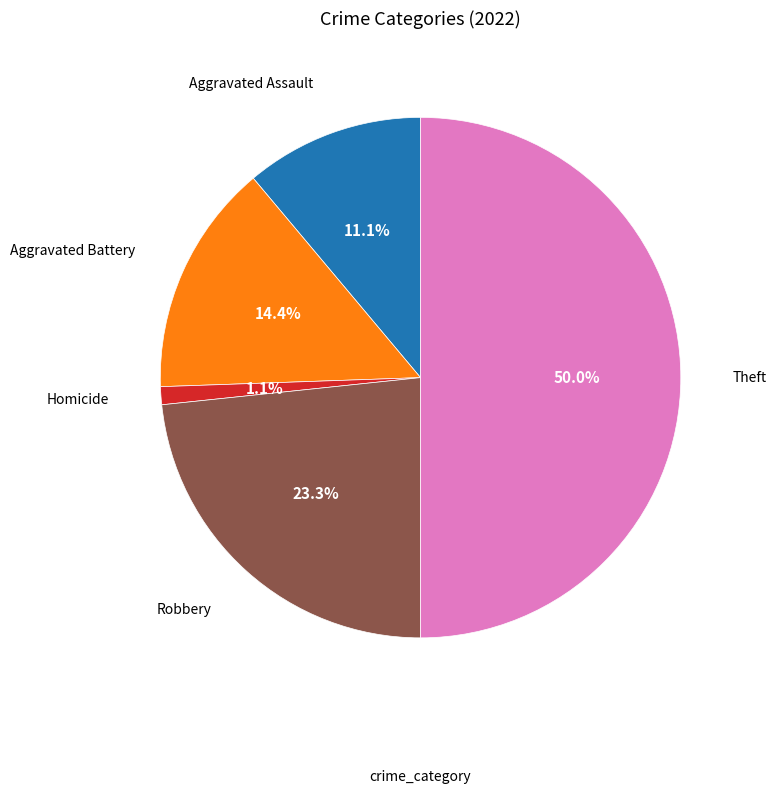

To the nearest percent, what is the average slice percentage?

20%